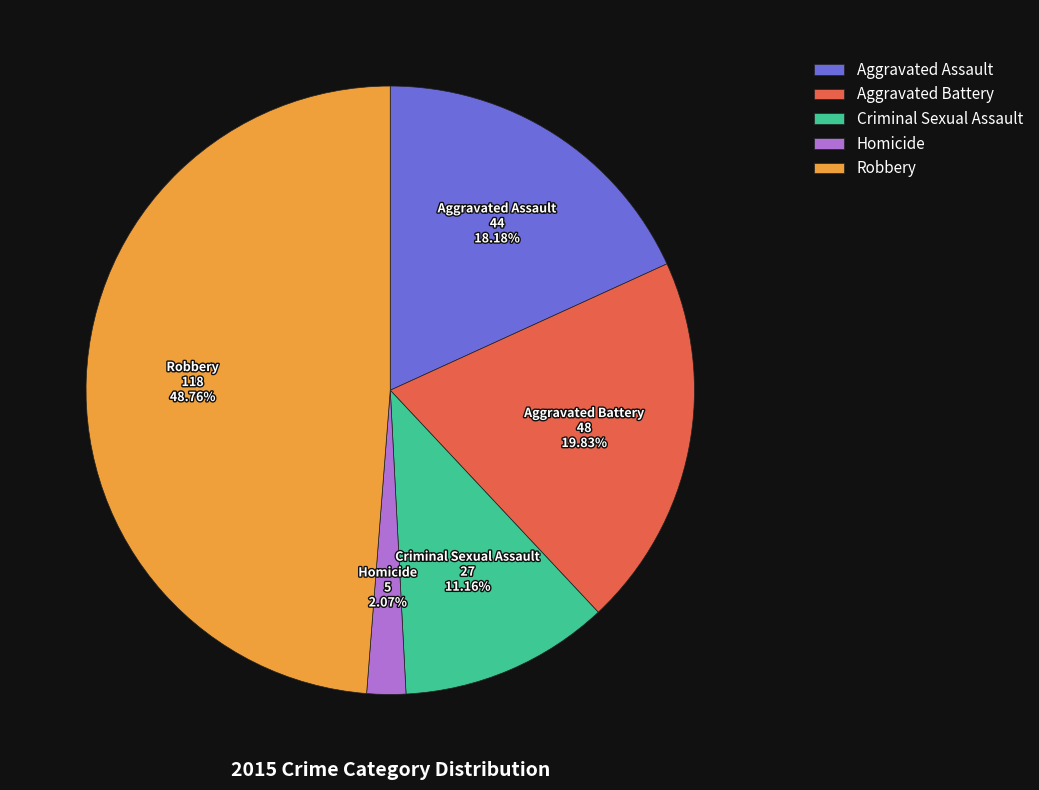

Which has a higher value, Aggravated Battery or Homicide?

Aggravated Battery